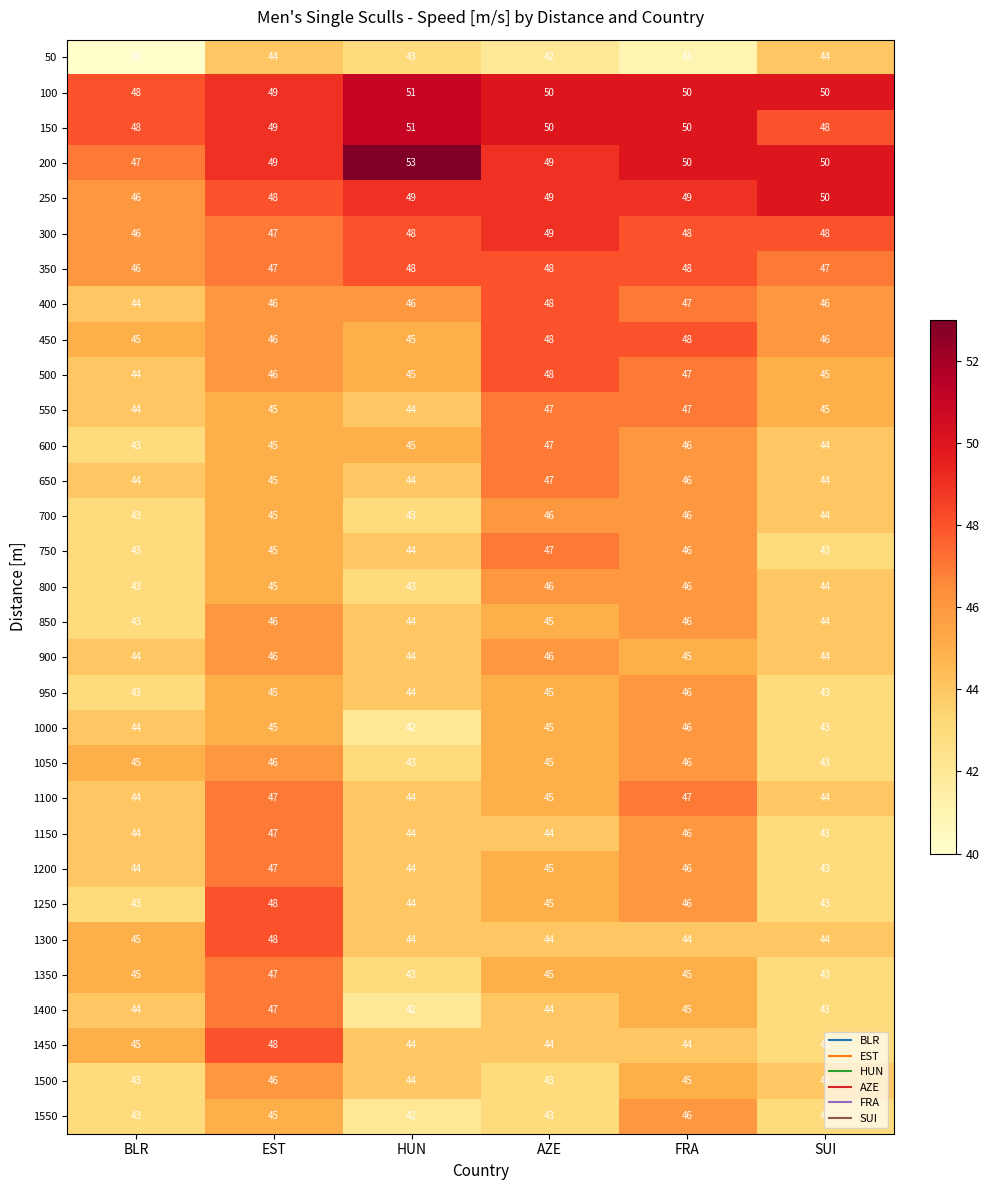

What is the total value across all series at BLR?

1373